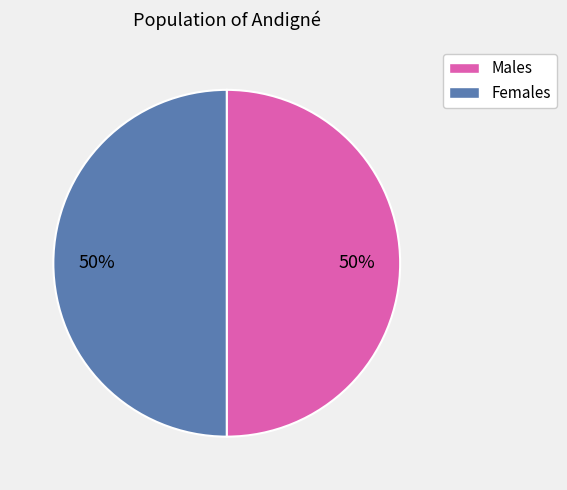

Is 9 the majority of the pie?

No